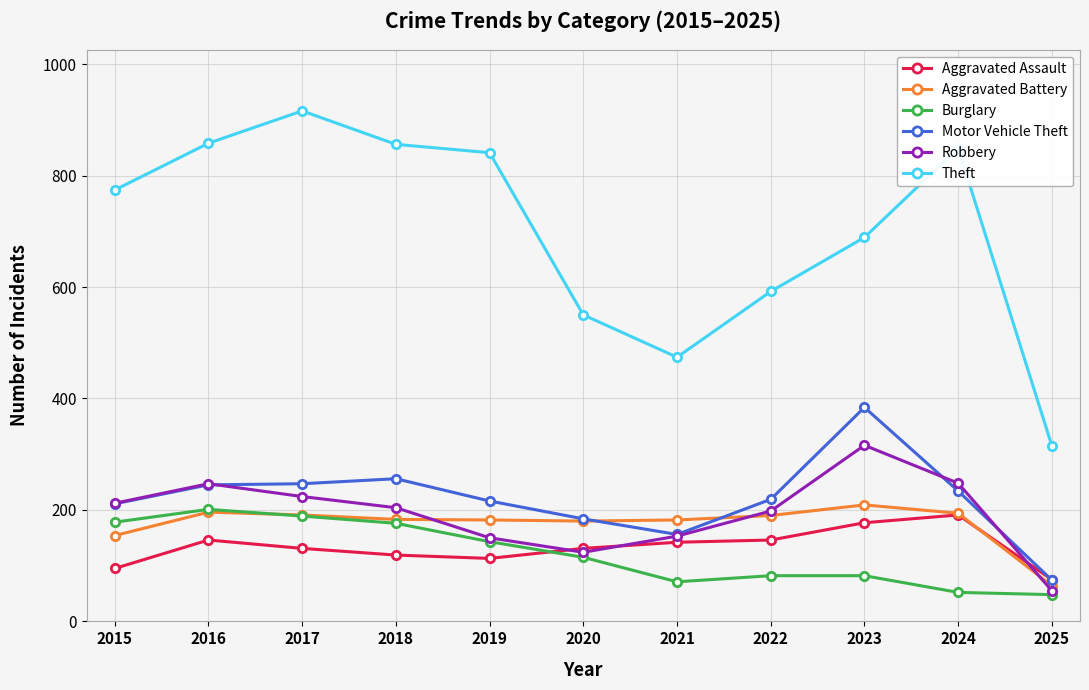

Between 2019 and 2021, which series saw the biggest shift?

Theft